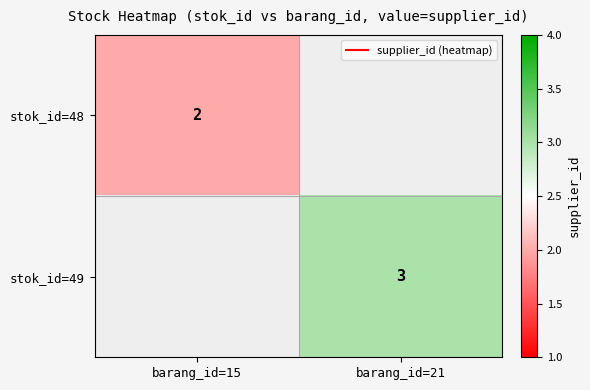

What is the smallest value displayed?

2.0